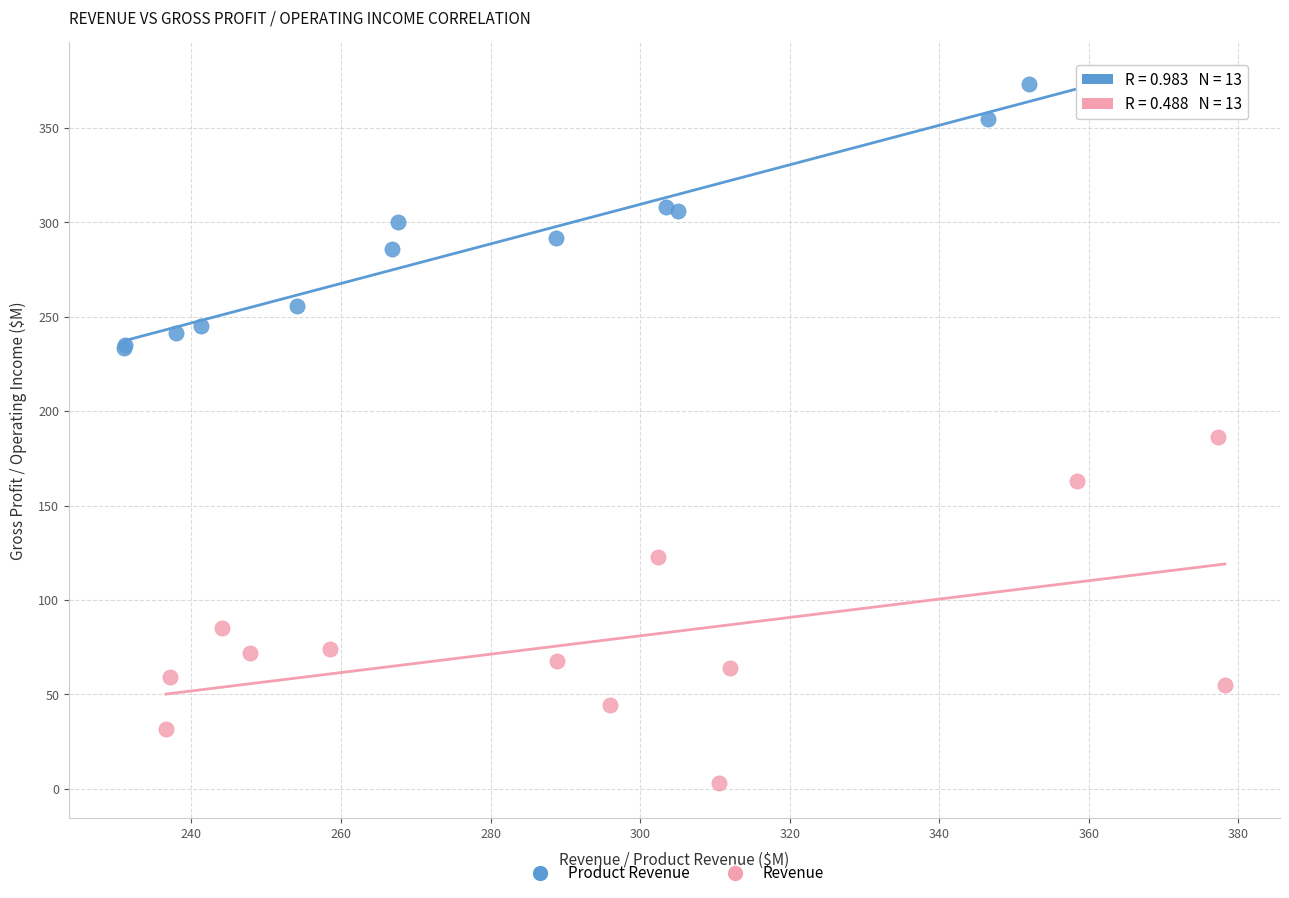

Which series has the widest spread of Y values?

Revenue